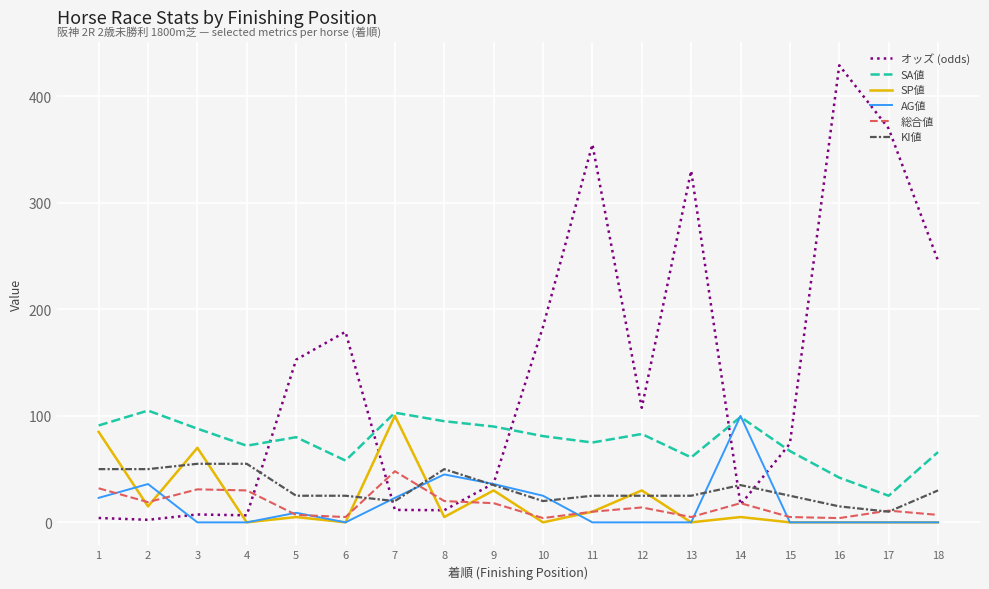

What is the spread (max minus min) of values at 18?

245.8